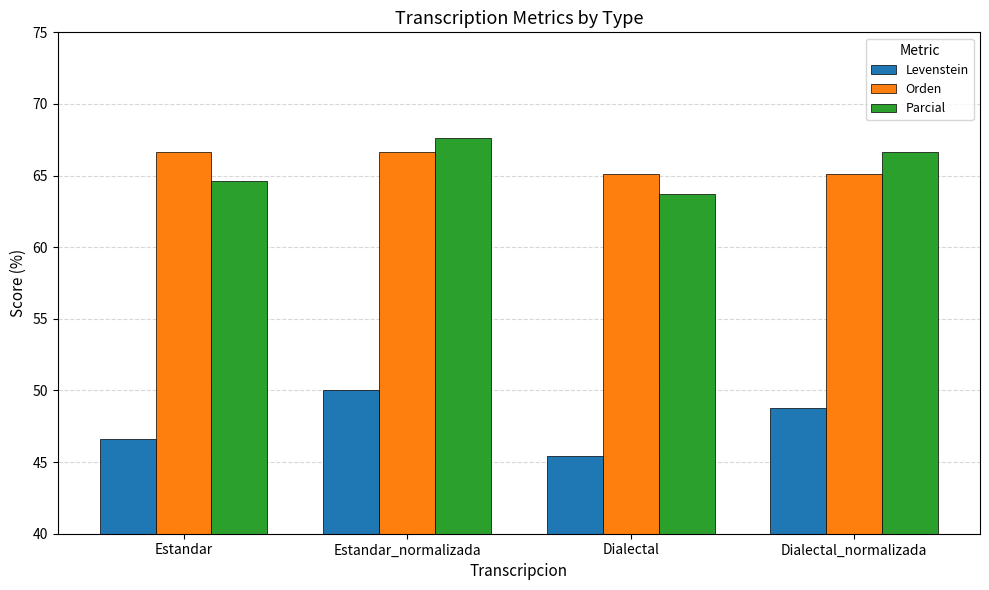

At Dialectal, list the series in order from smallest to largest.

Levenstein, Parcial, Orden